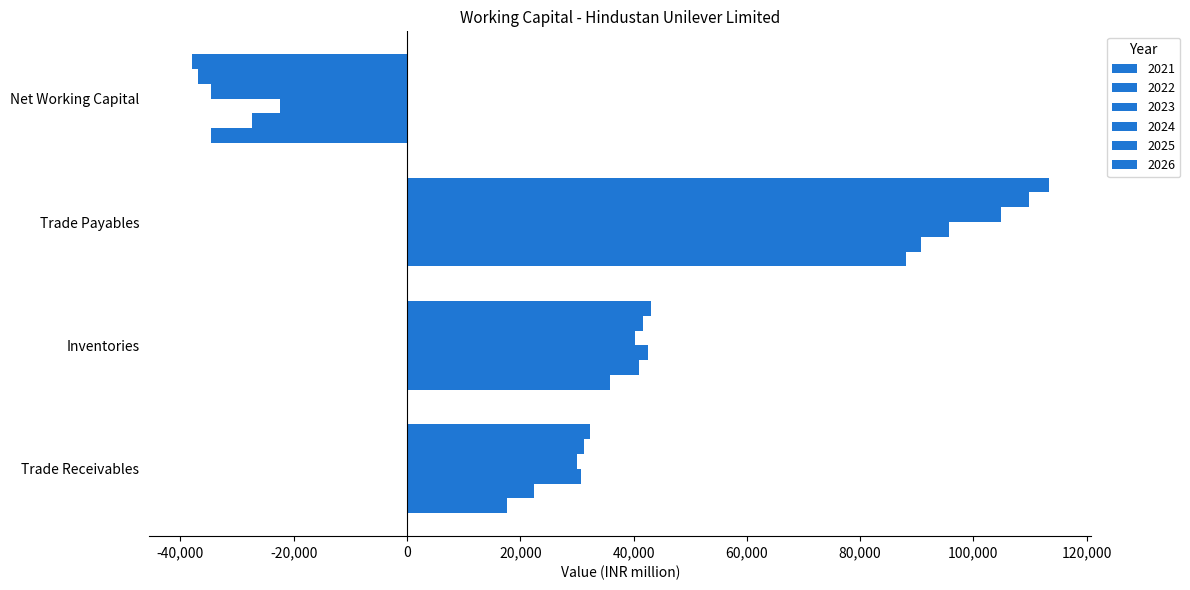

Which category has the lowest value in the 2025 series?

Net Working Capital